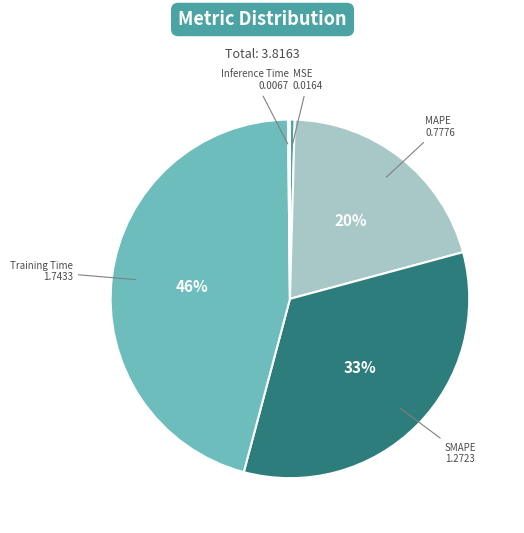

Is the sum of MSE and SMAPE greater than half?

No